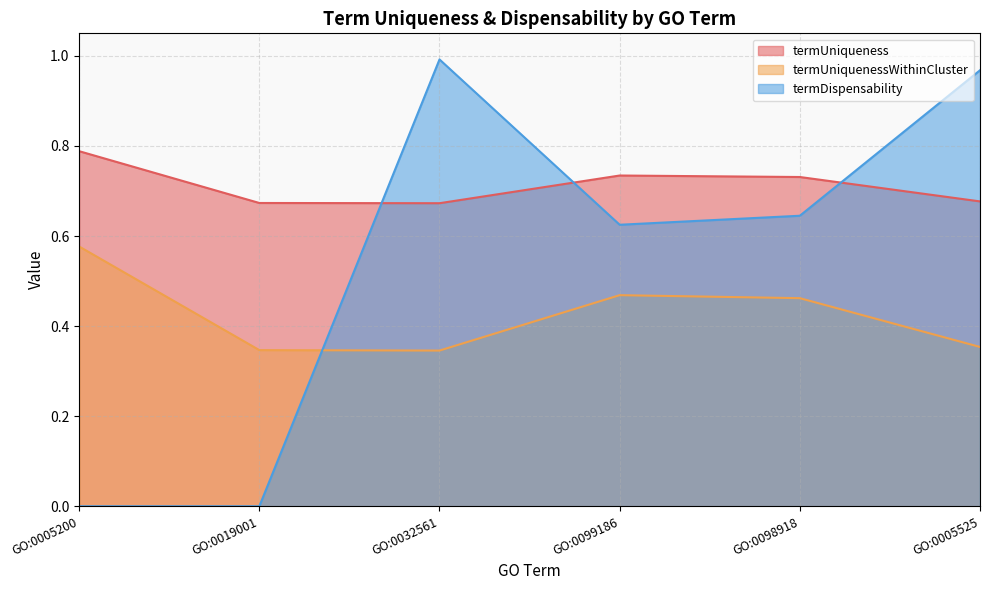

Count the number of data series in this chart.

3